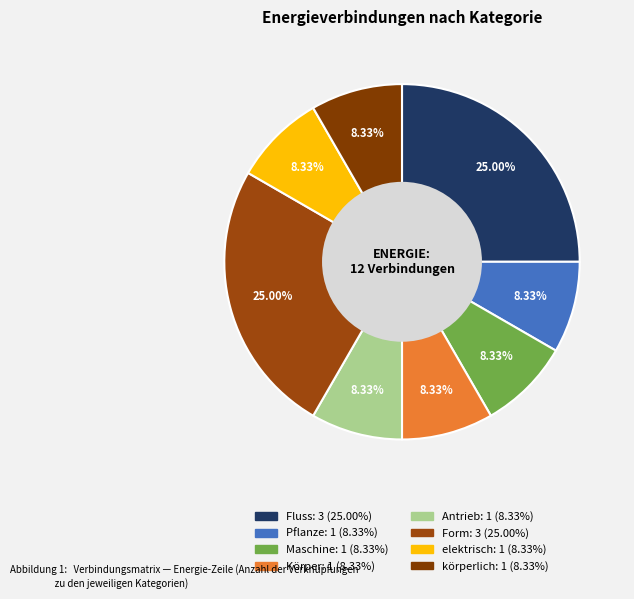

Combined, do Form and elektrisch account for over 50%?

No